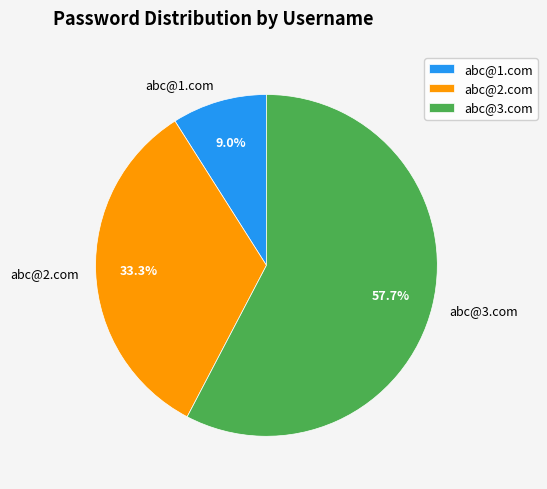

To the nearest percent, what is the difference between the abc@1.com and abc@2.com slice percentages?

24%